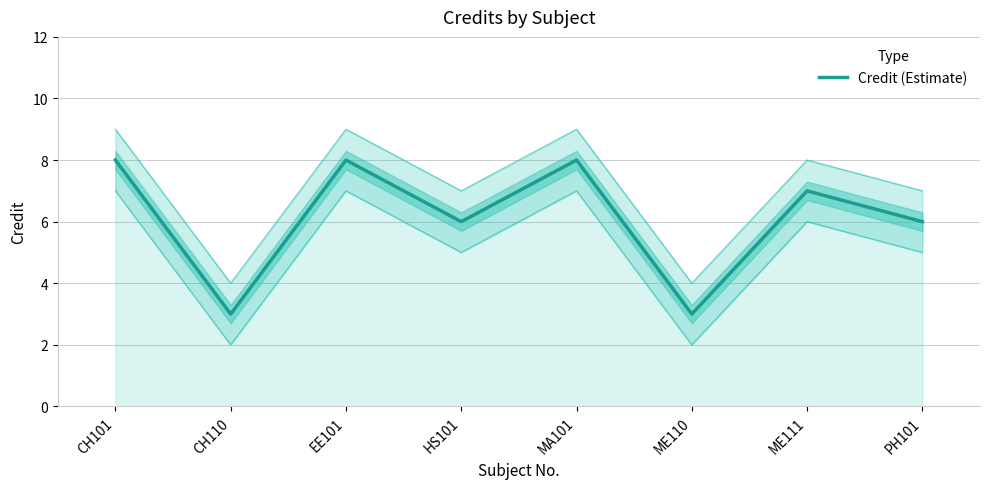

What is the smallest value displayed?

3